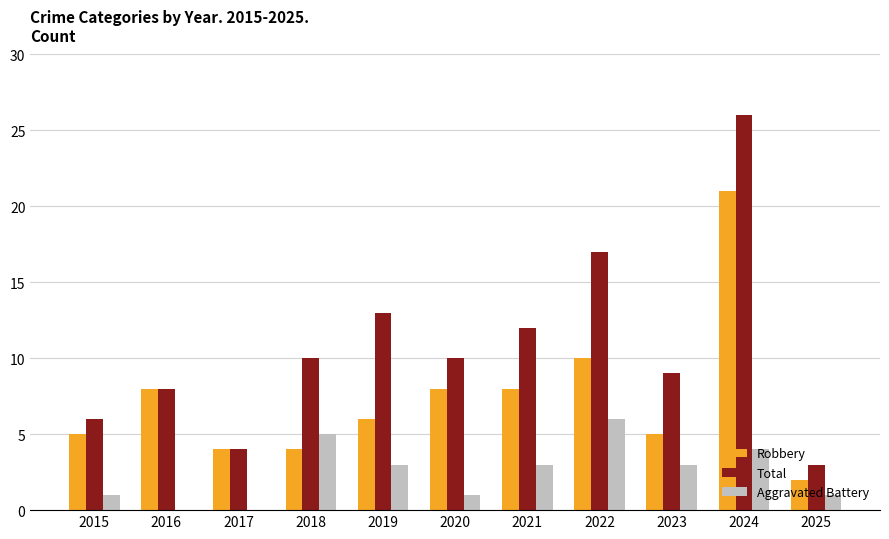

What is the maximum value shown in the chart?

26